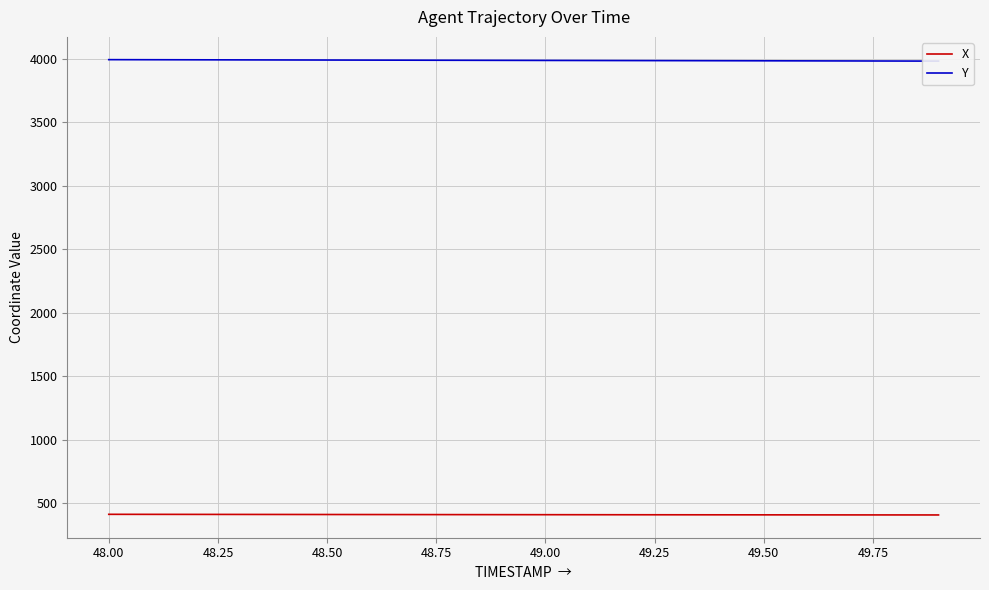

Reading left to right, what are all the values shown in this chart?

X: 410.9	410.6	410.3	410.0	409.7	409.4	409.1	408.8	408.6	408.3	408.0	407.7	407.5	407.2	407.0	406.8	406.5	406.3	406.1	405.9
Y: 3994.1	3993.5	3992.9	3992.3	3991.7	3991.1	3990.4	3989.8	3989.2	3988.6	3988.0	3987.4	3986.8	3986.3	3985.7	3985.1	3984.5	3983.9	3983.3	3982.6